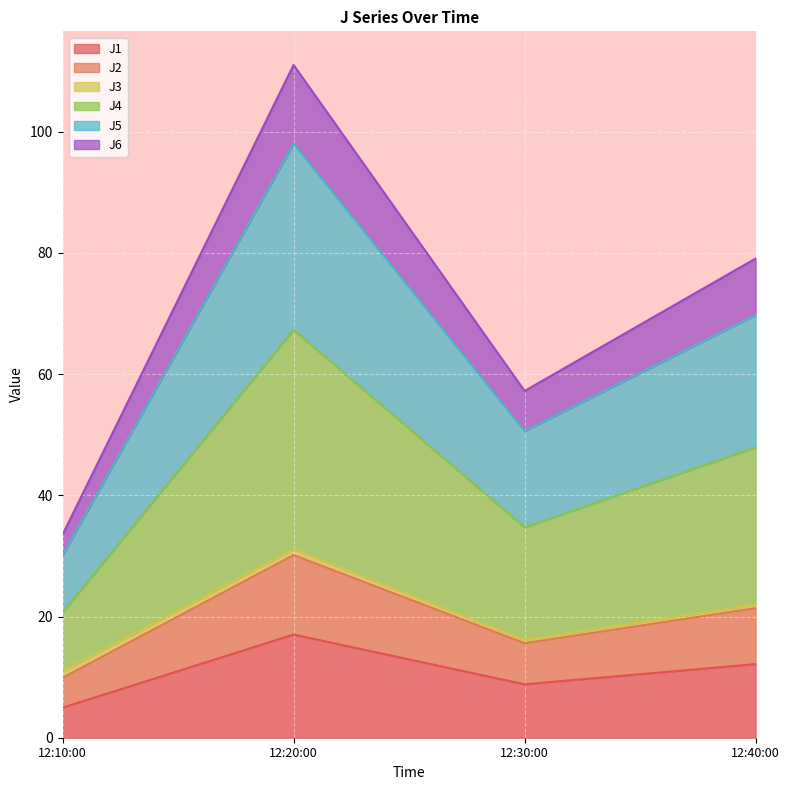

What is the highest value of the J1 series?

17.0